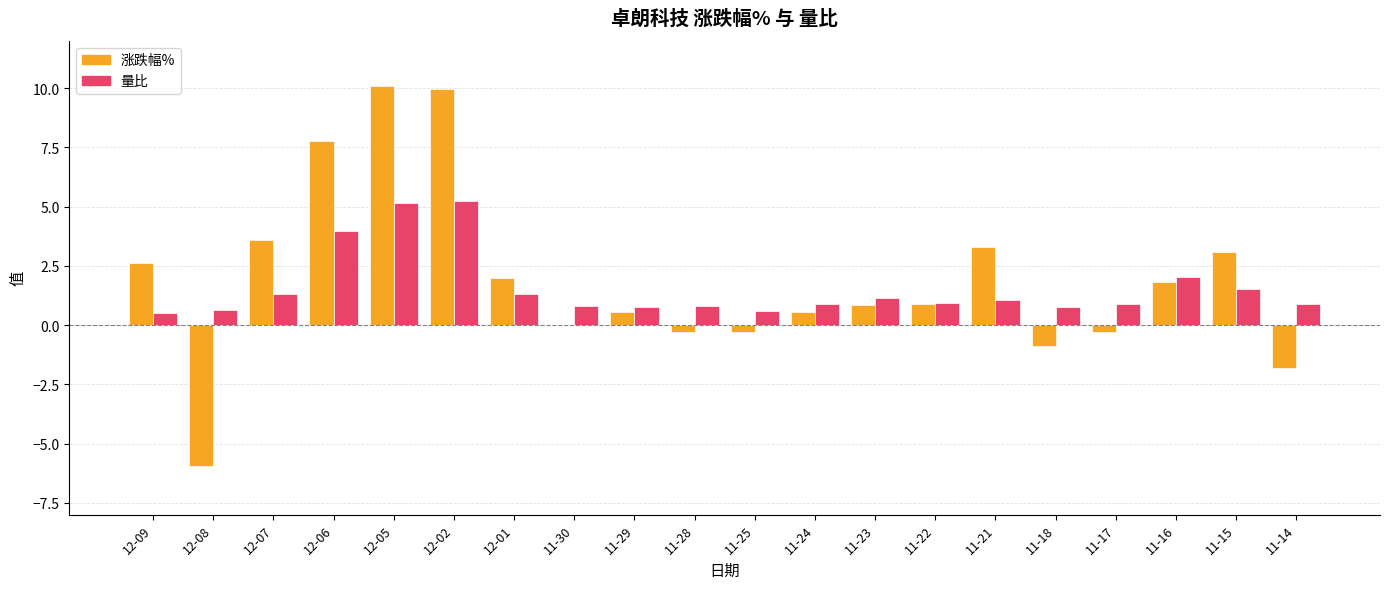

Which series has the widest spread of values?

涨跌幅%